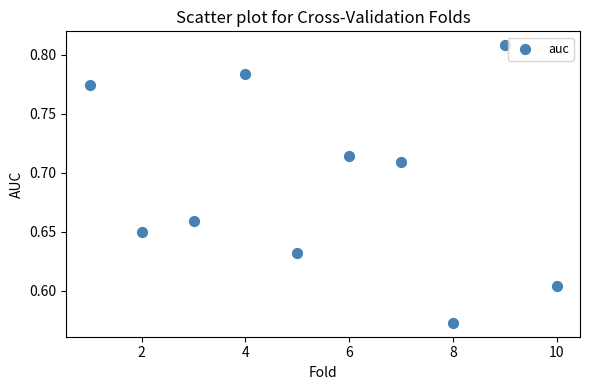

What is the range of X values (max minus min)?

9.0